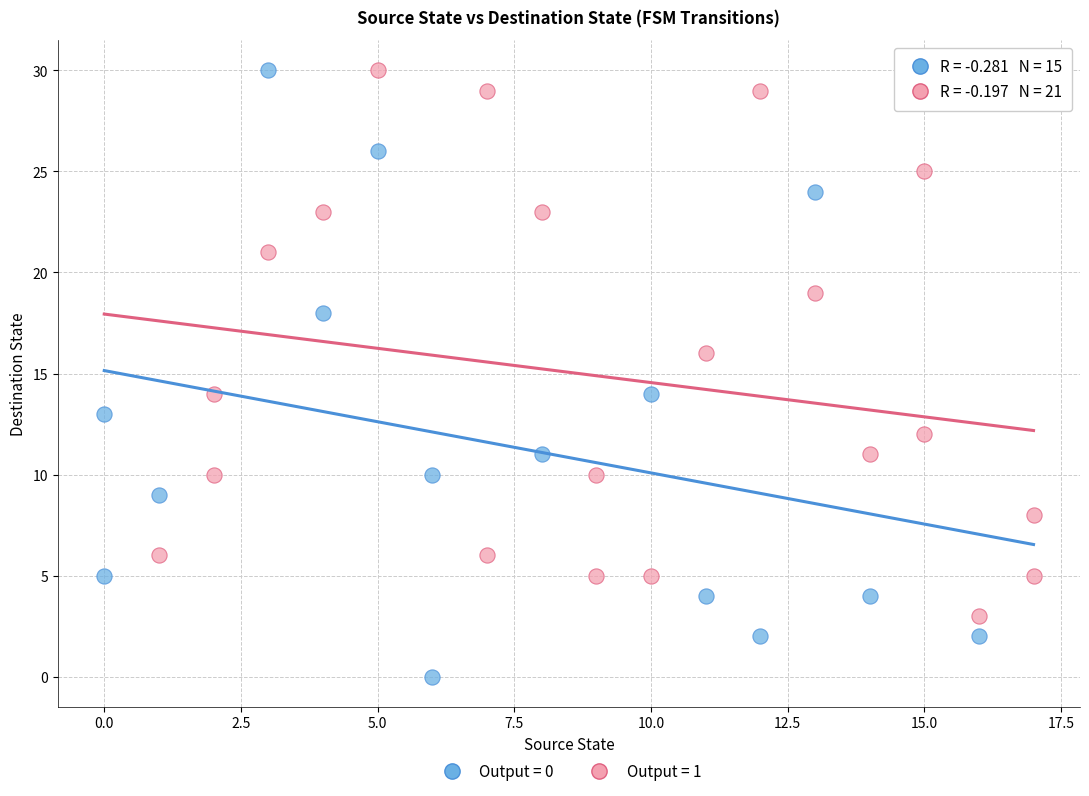

Which series has the widest spread of Y values?

Output = 0